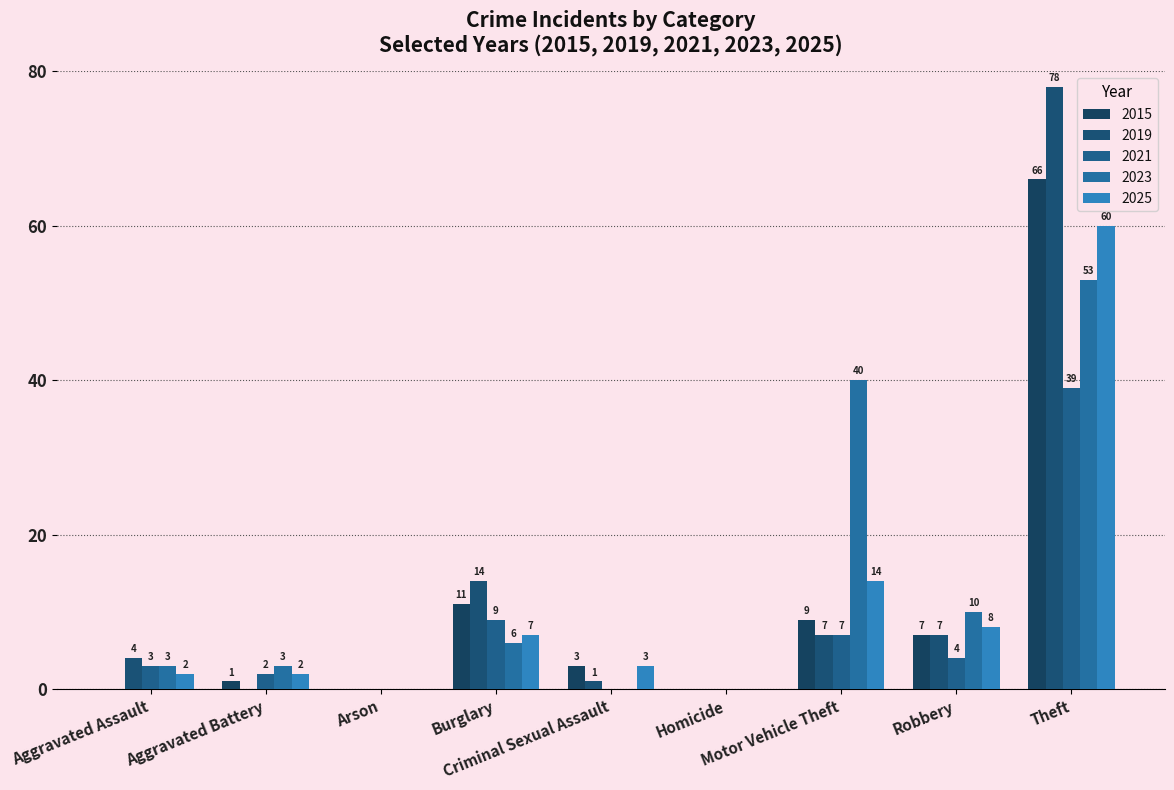

Which series has the largest total across all categories?

2023